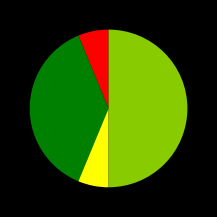

How many slices are in this pie chart?

4